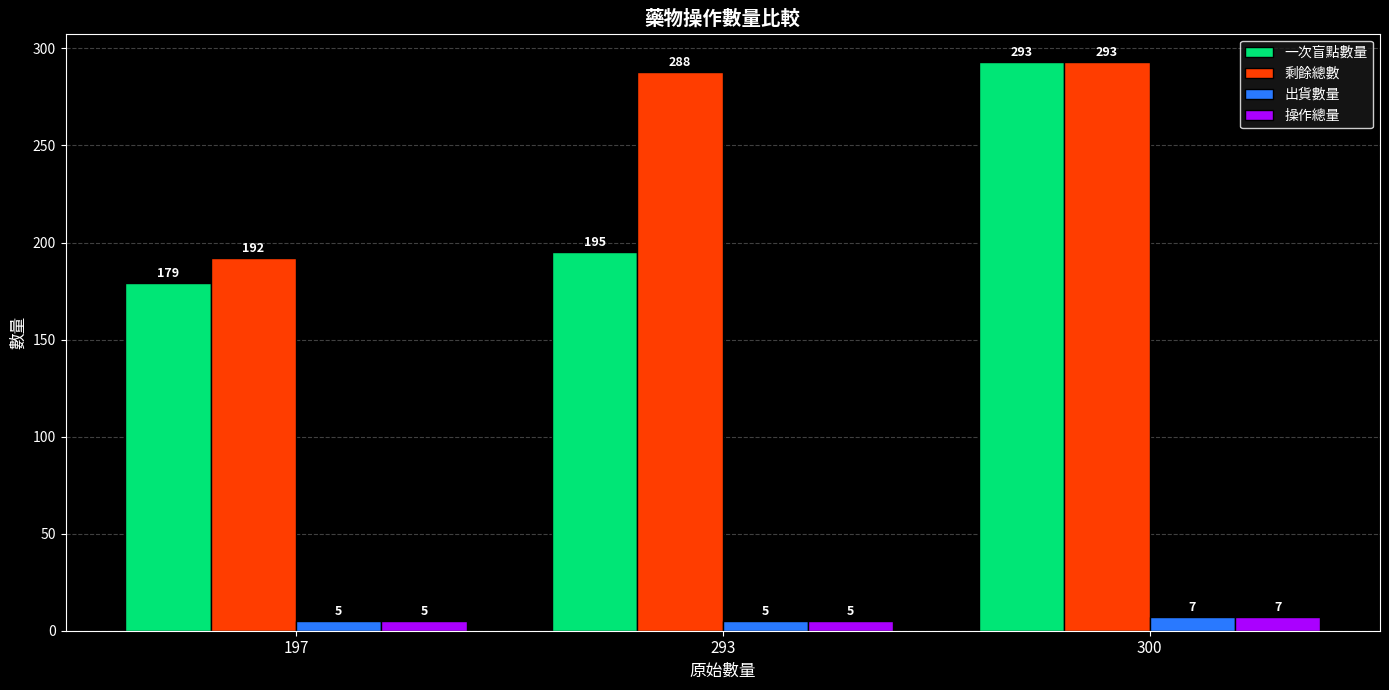

How many 一次盲點數量 values are between 179 and 293?

3